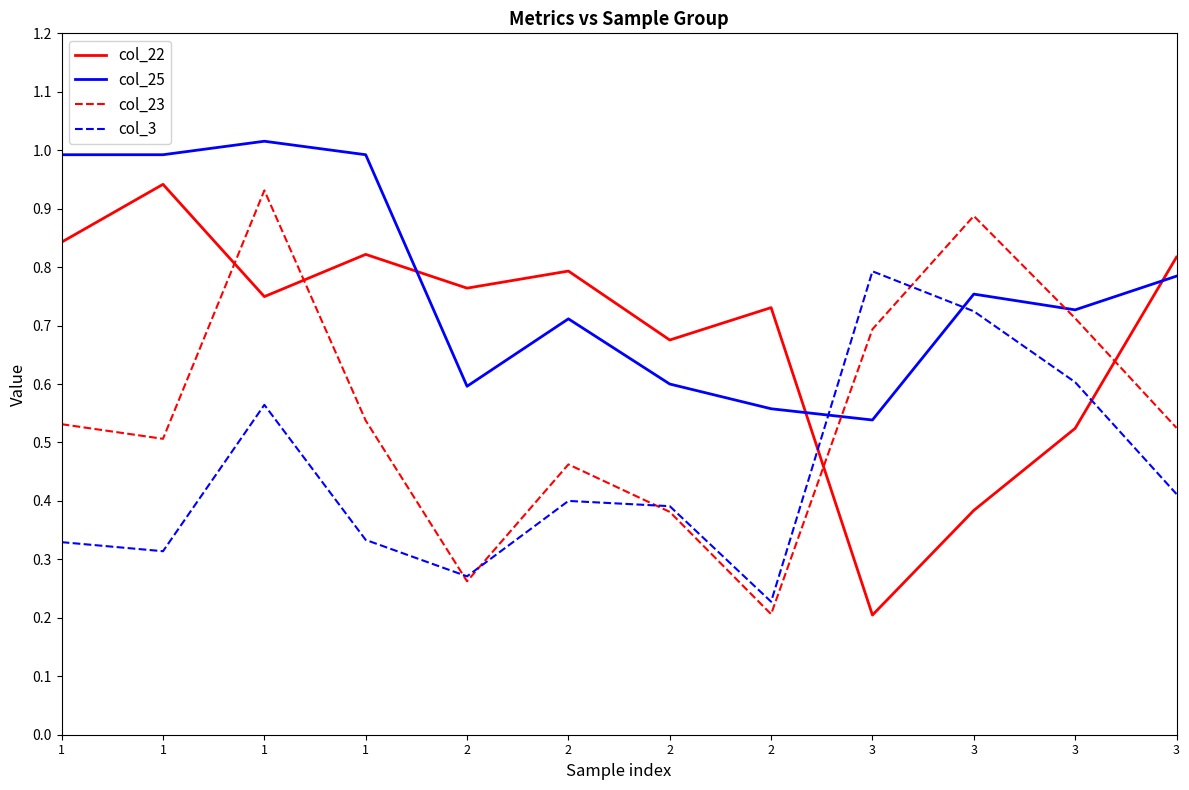

Reading left to right, list all the values displayed in this chart.

col_22: 1=0.8	1=0.9	1=0.7	1=0.8	2=0.8	2=0.8	2=0.7	2=0.7	3=0.2	3=0.4	3=0.5	3=0.8
col_25: 1=1.0	1=1.0	1=1.0	1=1.0	2=0.6	2=0.7	2=0.6	2=0.6	3=0.5	3=0.8	3=0.7	3=0.8
col_23: 1=0.5	1=0.5	1=0.9	1=0.5	2=0.3	2=0.5	2=0.4	2=0.2	3=0.7	3=0.9	3=0.7	3=0.5
col_3: 1=0.3	1=0.3	1=0.6	1=0.3	2=0.3	2=0.4	2=0.4	2=0.2	3=0.8	3=0.7	3=0.6	3=0.4